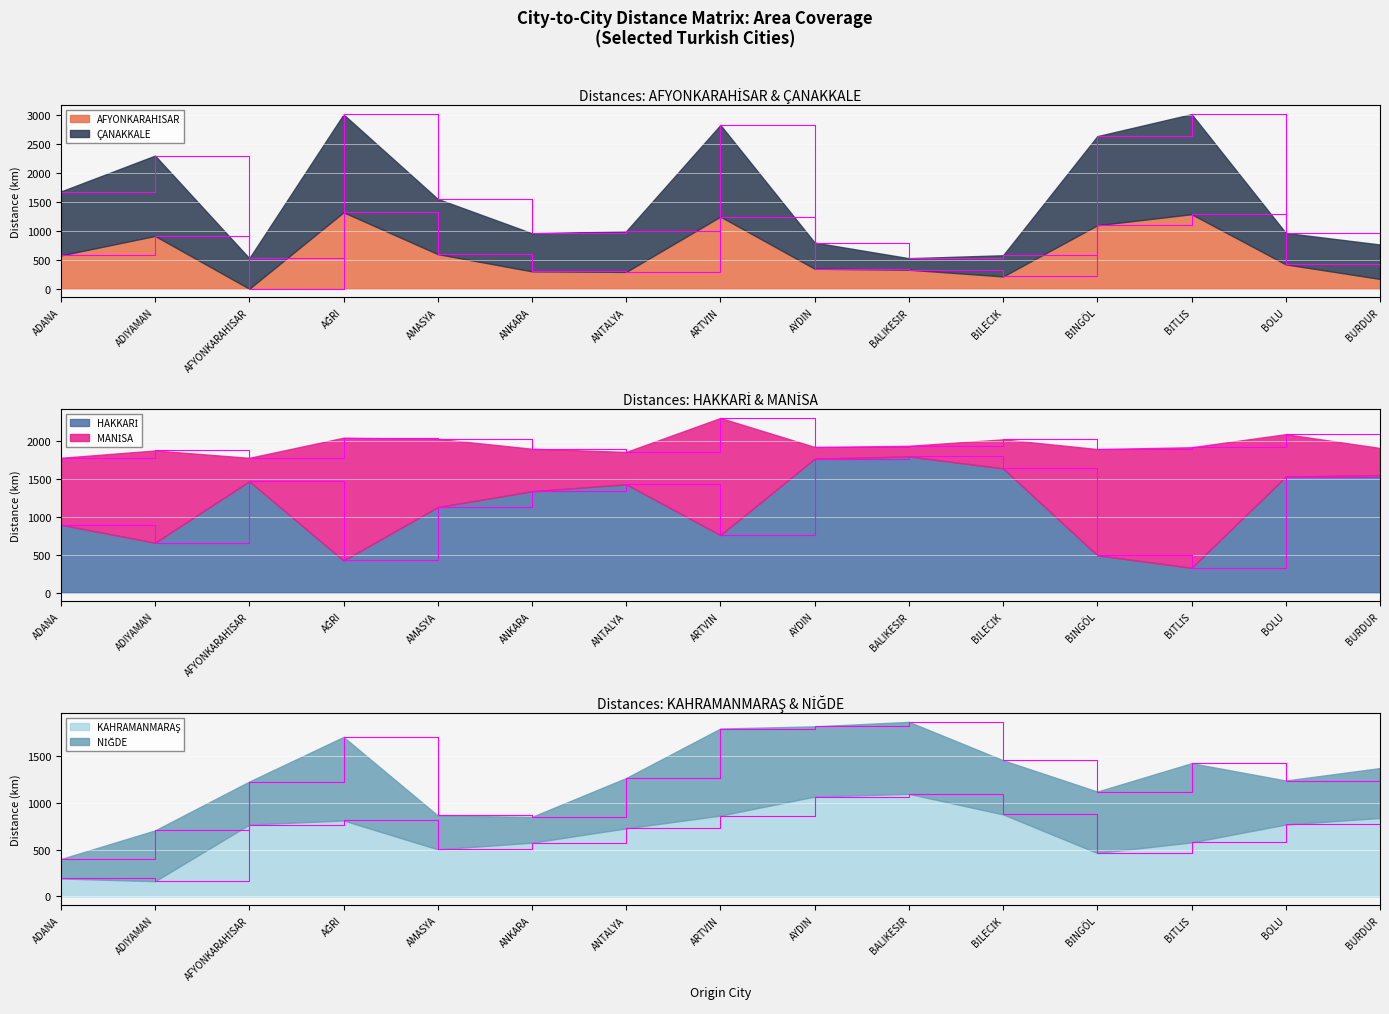

What is the difference between the maximum and minimum values in the ÇANAKKALE series?

2484